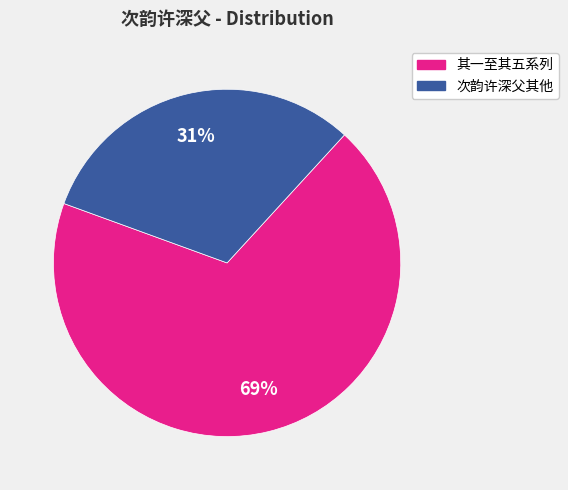

Does any single category account for the majority?

Yes